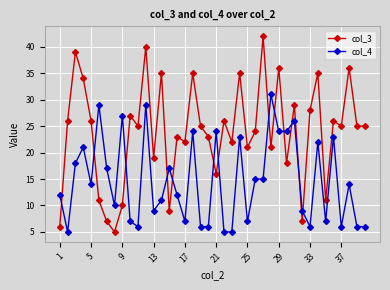

Which series has the largest range (max minus min)?

col_3